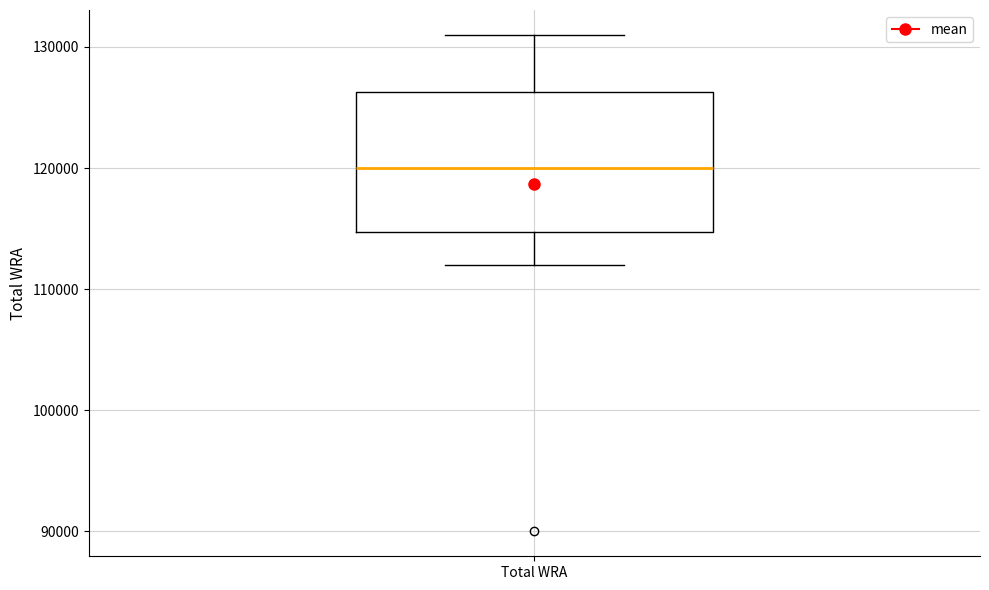

Where does the upper whisker of the box for Total WRA end on the y-axis? The values are not printed on the chart, so give them approximately, as read against the axis.

131000